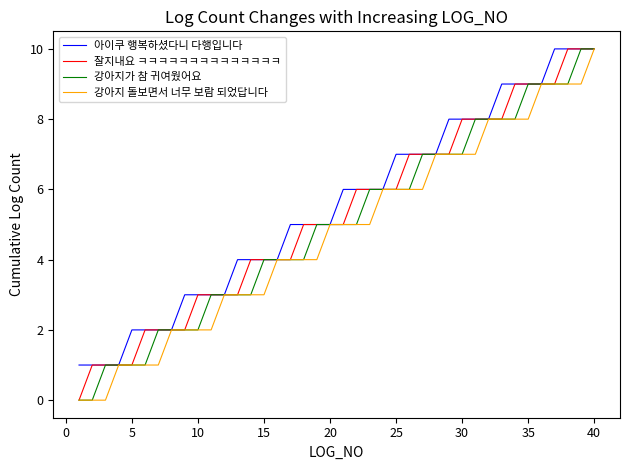

What is the maximum value shown in the chart?

10